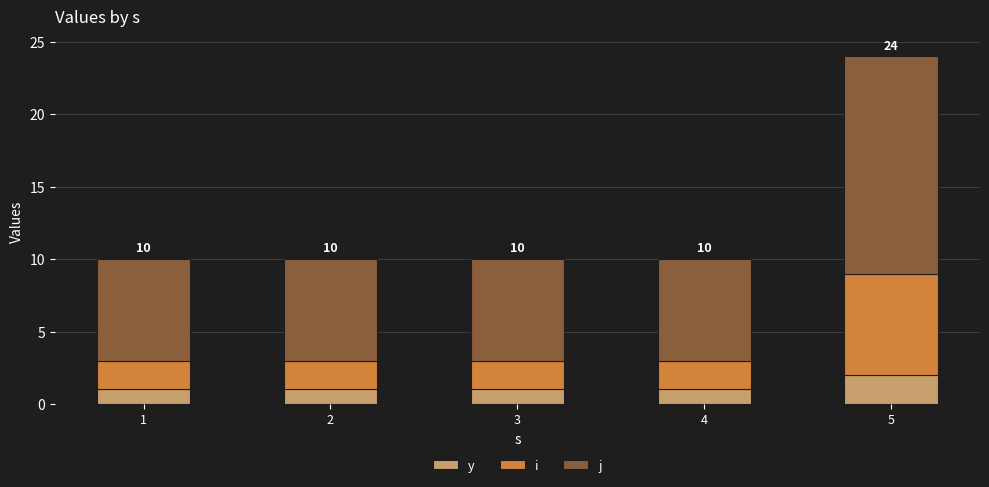

What is the total value across all series at 5?

24